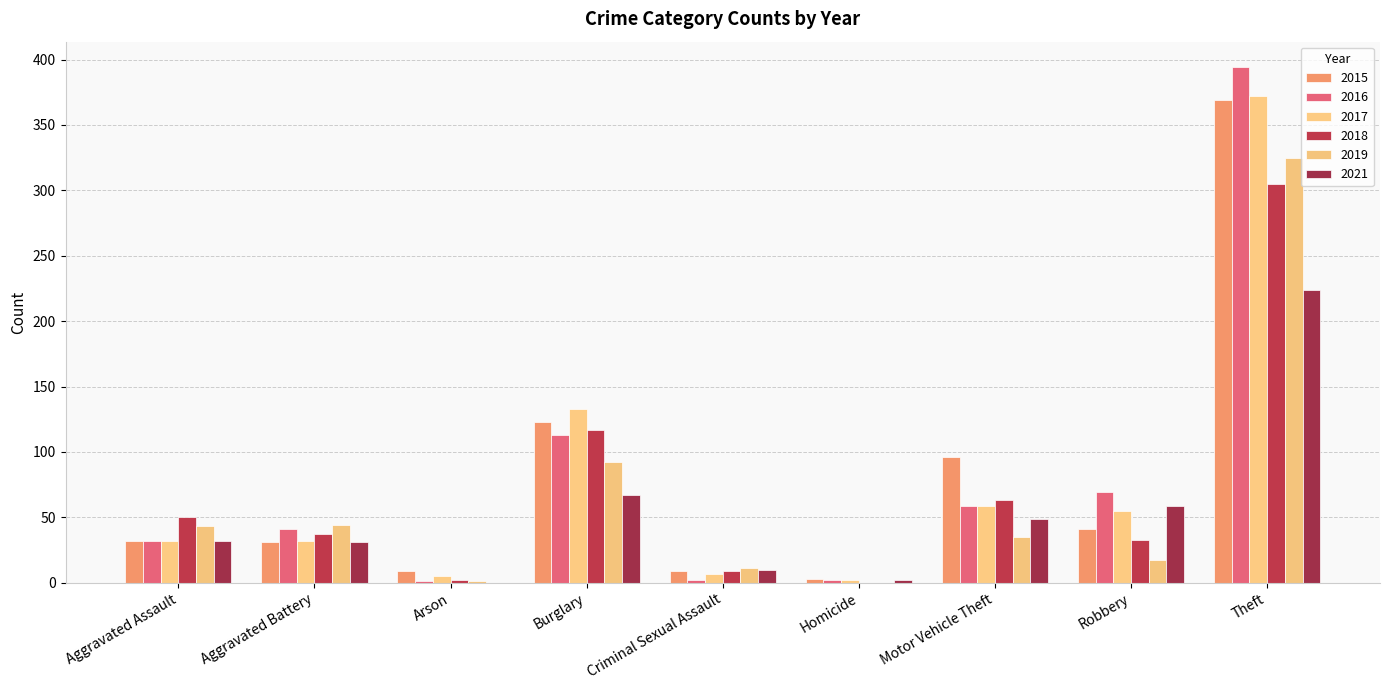

Which category has the lowest value in the 2019 series?

Homicide